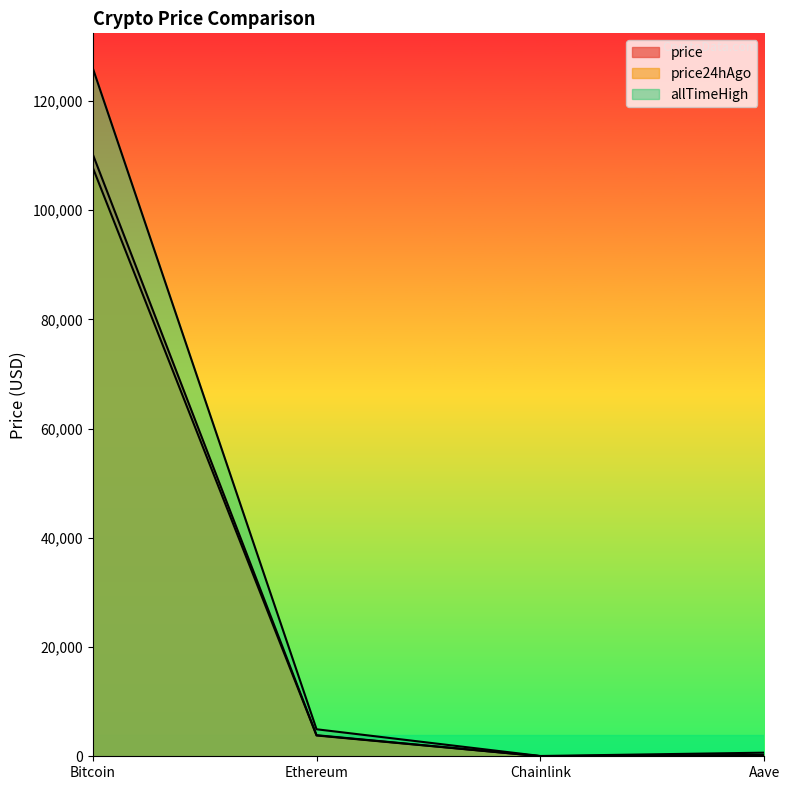

The value of price24hAgo at Aave is 218.2. True or false?

True